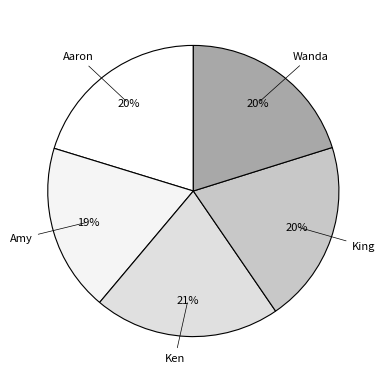

To the nearest percent, what is the difference between the largest and smallest slice percentages?

2%